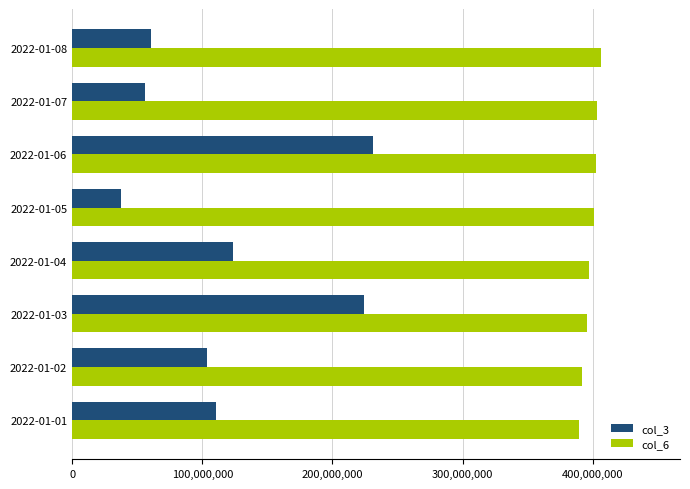

What value does the col_3 series have at 2022-01-02, to the nearest 100?

103518200